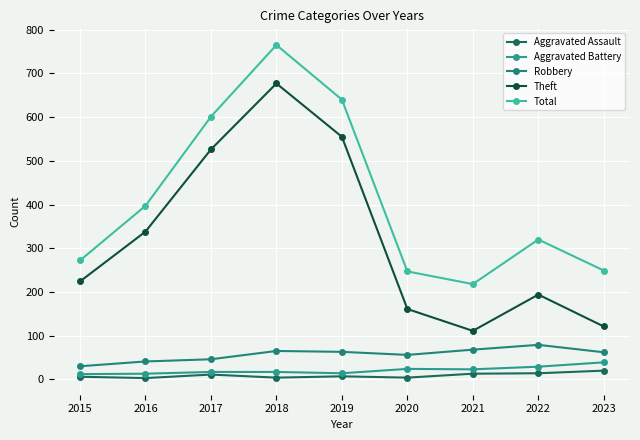

Reading left to right, what are all the values shown in this chart?

Aggravated Assault: 6	3	11	4	7	4	13	14	20
Aggravated Battery: 12	13	17	17	14	24	23	29	39
Robbery: 30	41	46	65	63	56	68	79	62
Theft: 224	338	526	677	555	161	111	194	121
Total: 272	397	601	765	640	247	218	320	249